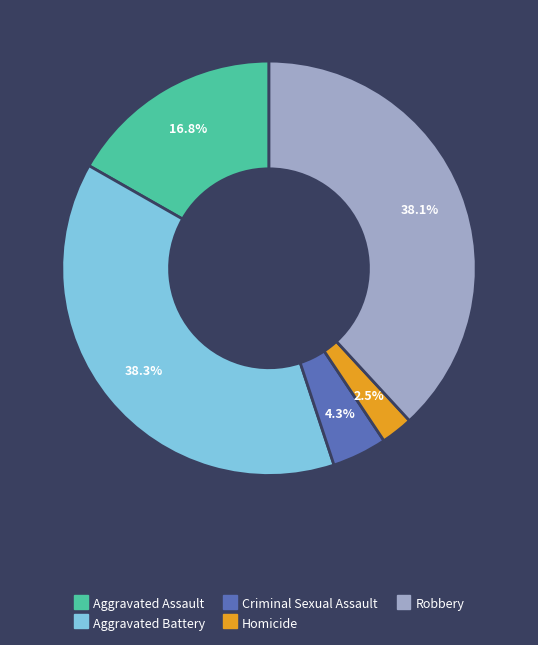

Which has a higher value, Aggravated Assault or Criminal Sexual Assault?

Aggravated Assault